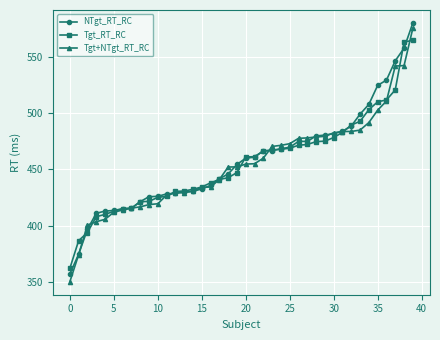

Which series has the largest total across all categories?

NTgt_RT_RC